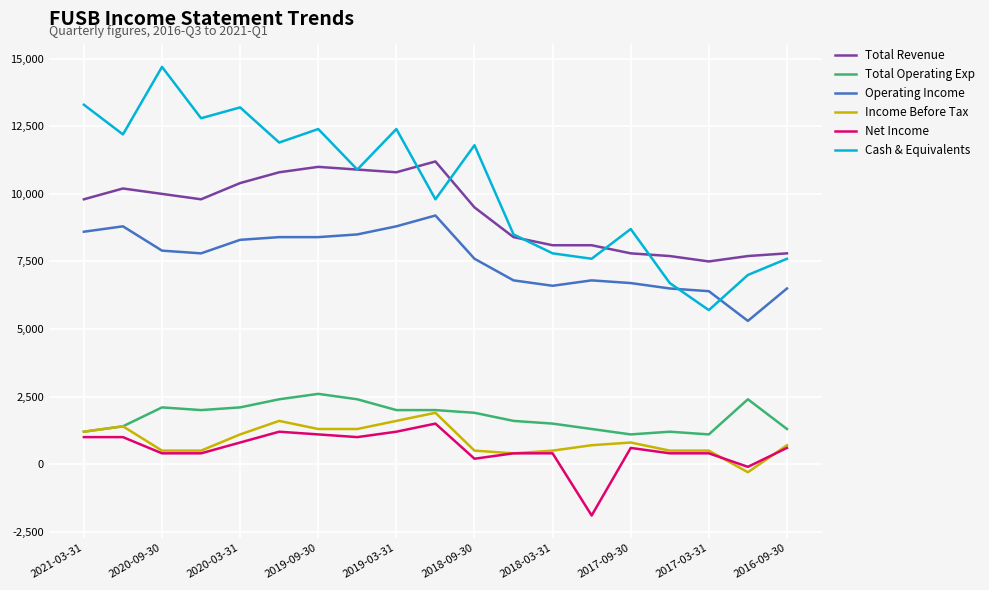

What is the maximum value for Operating Income?

9200